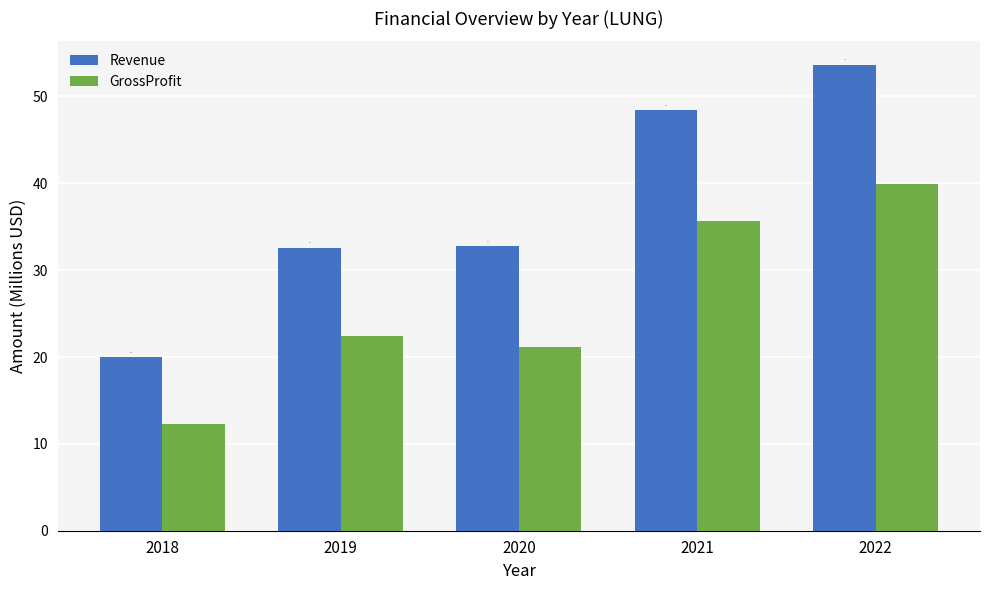

At which label does Revenue first exceed 32?

2019